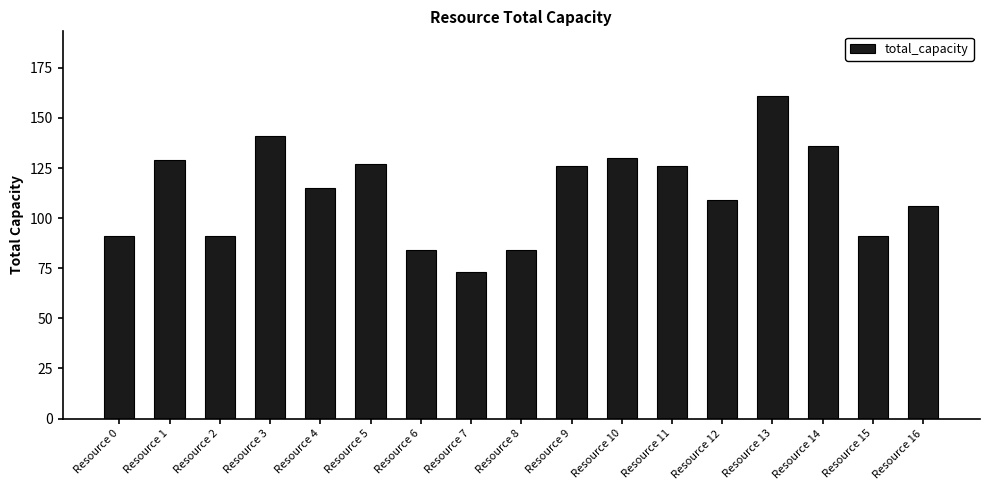

What is the value of the 16th bar from the left?

91